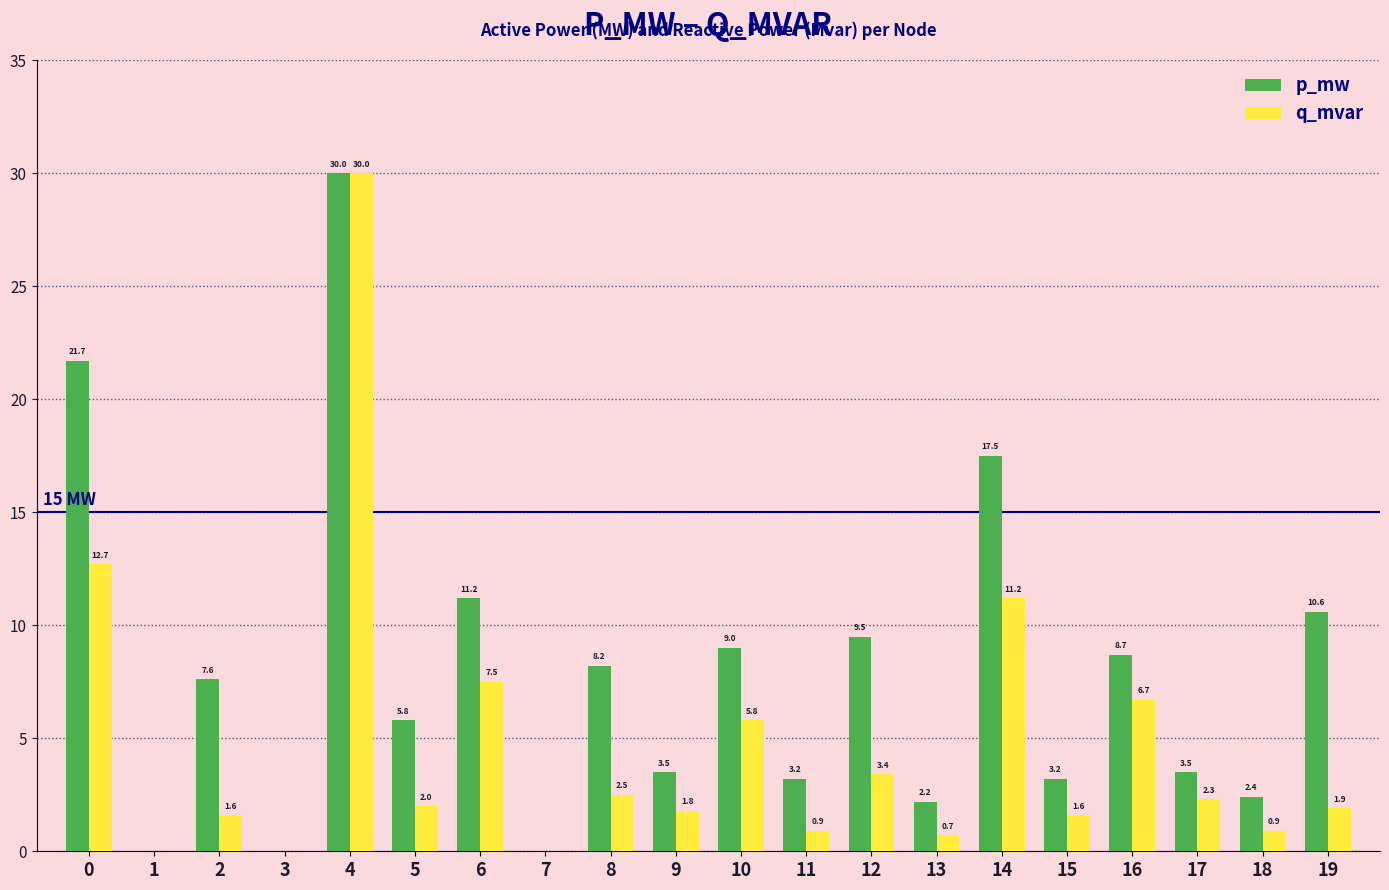

At which category is the sum across all series the highest?

4